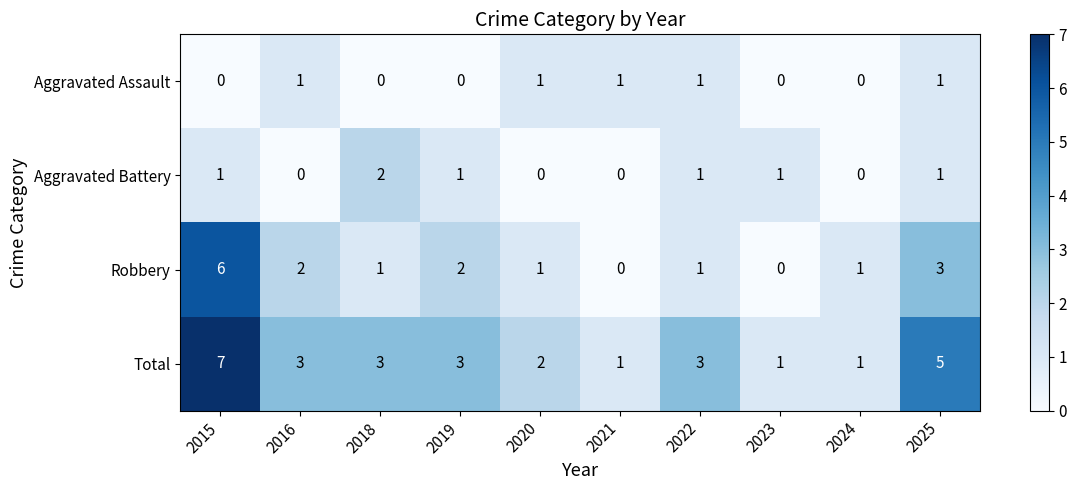

List the series in order of their peak value, lowest first.

Aggravated Assault, Aggravated Battery, Robbery, Total